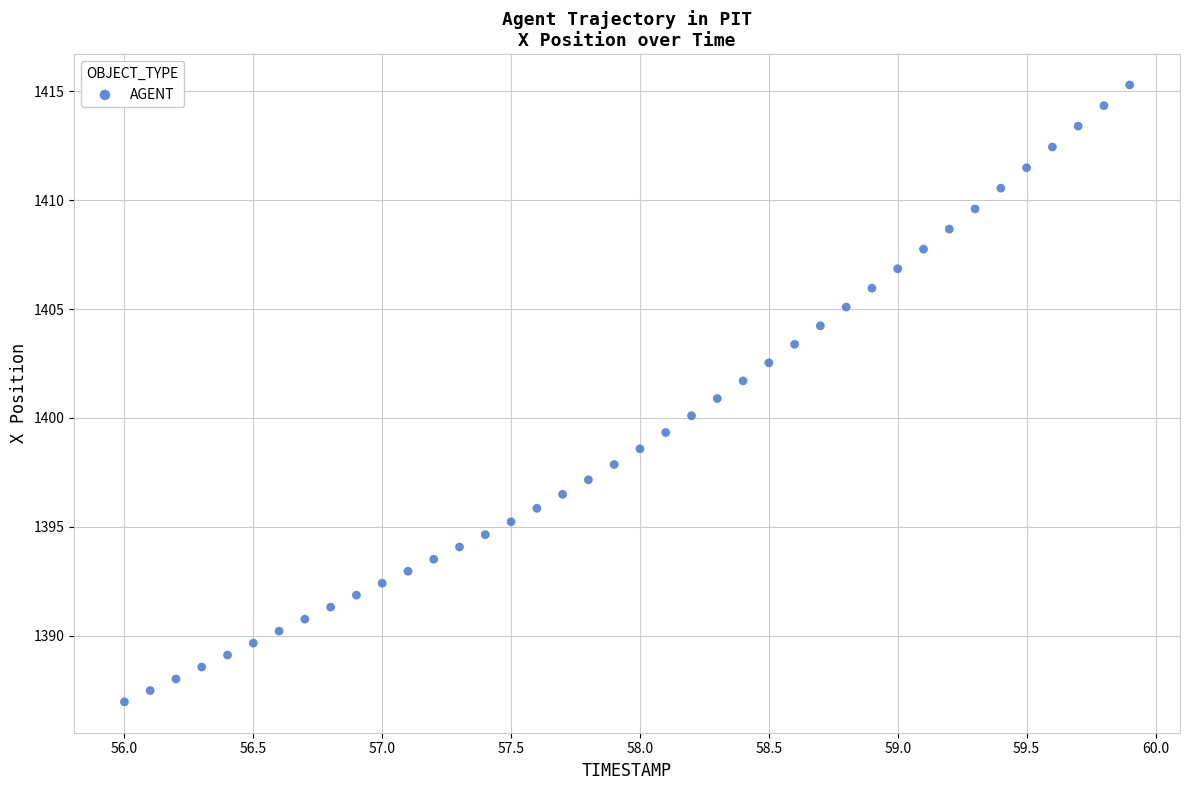

What is the range of X values (max minus min)?

3.9